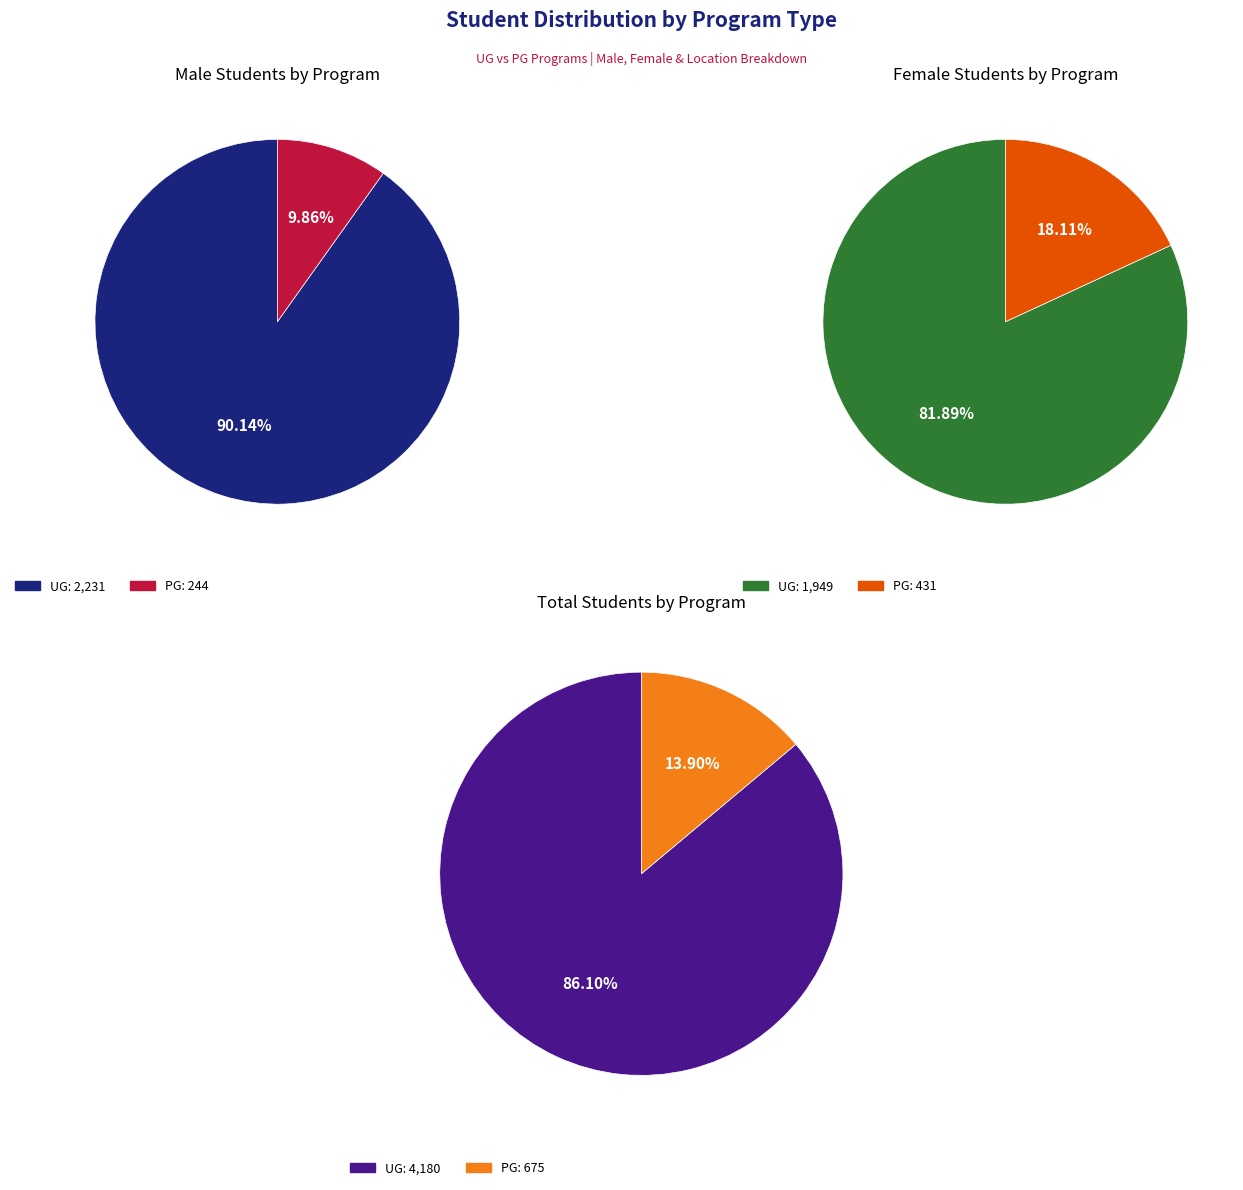

How many slices are in this pie chart?

2